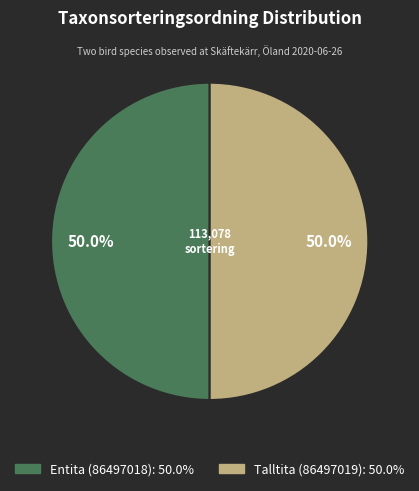

What is the ratio of the value at Entita (86497018) to the value at Talltita (86497019)?

1.0